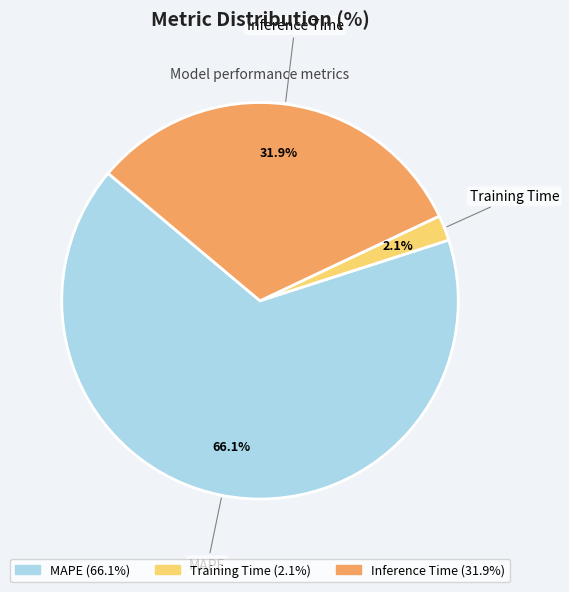

To the nearest percent, what portion does Inference Time represent?

32%